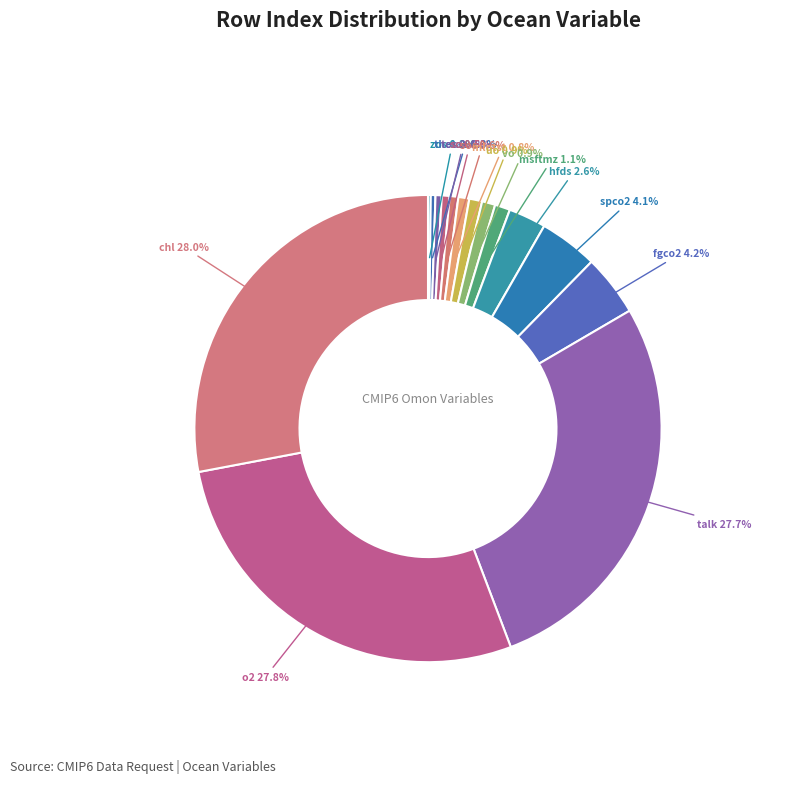

Is the sum of so 0.5% and fgco2 4.2% greater than half?

No